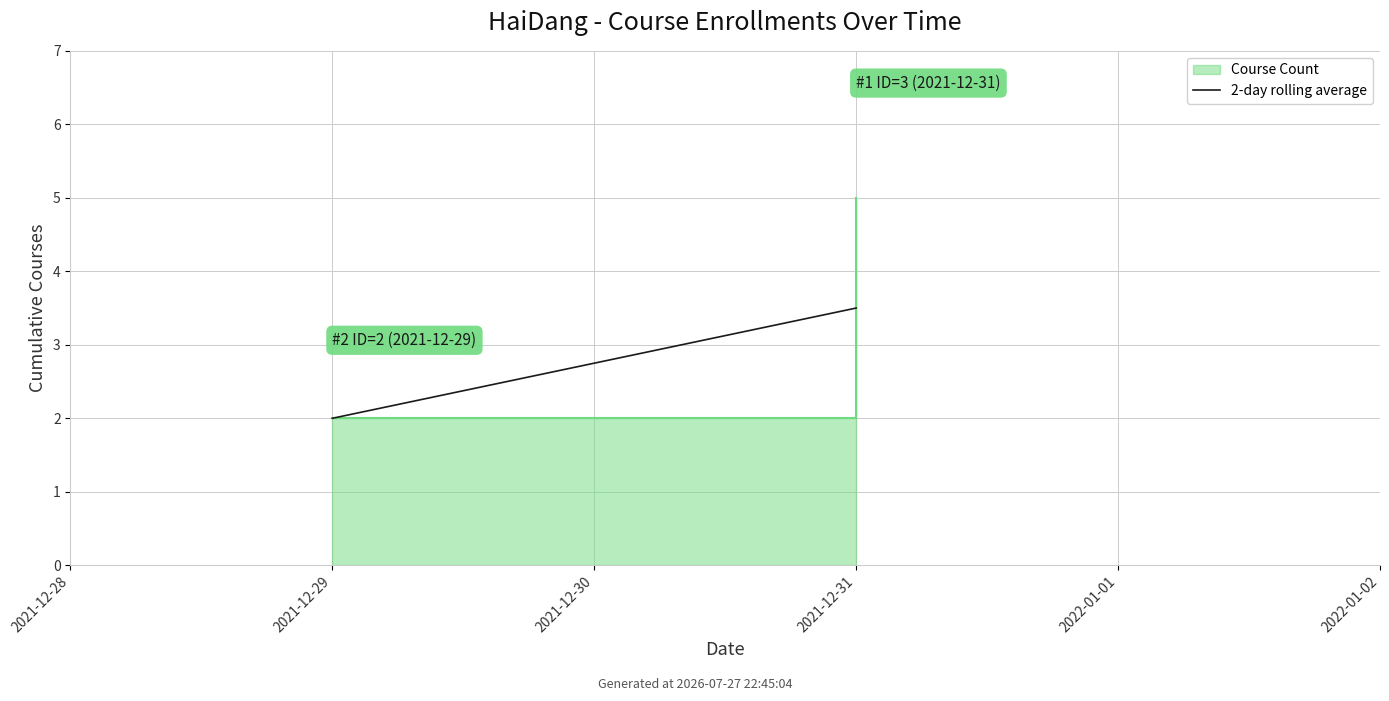

Which has a higher value, 2021-12-29 or 2021-12-28?

2021-12-29